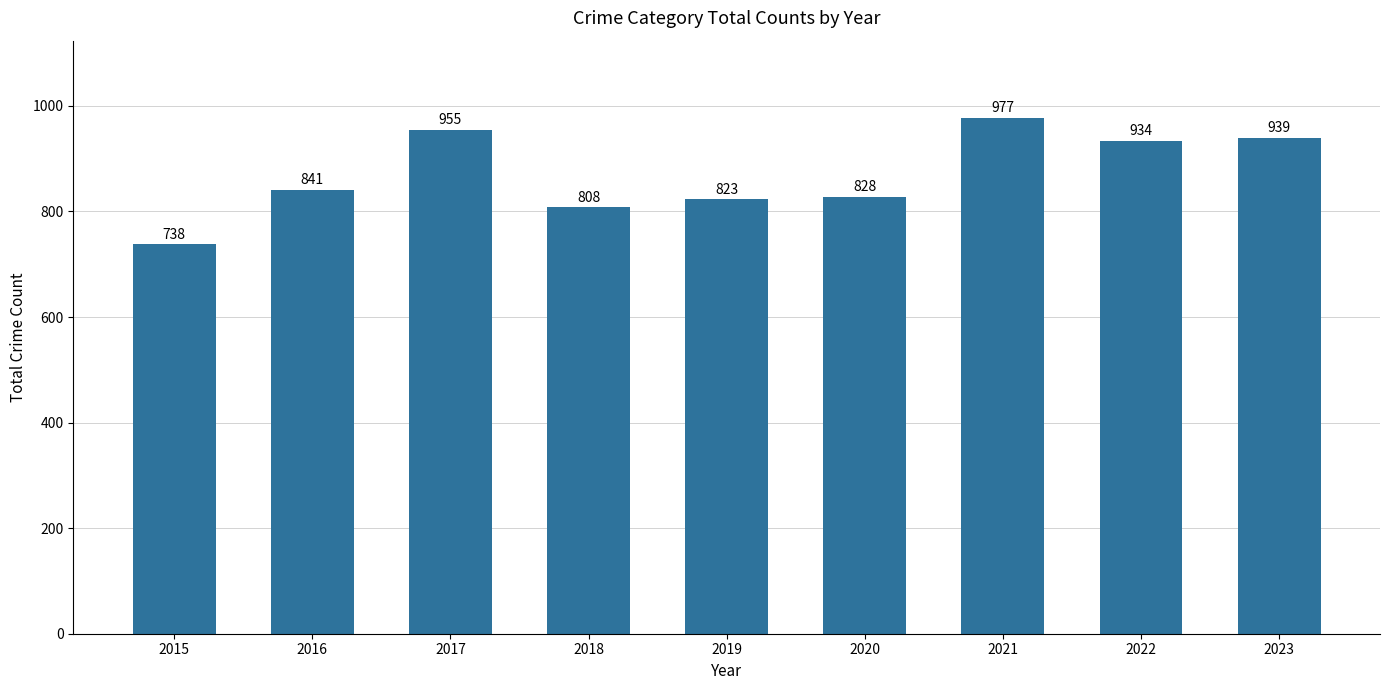

Does the chart contain any negative values?

No